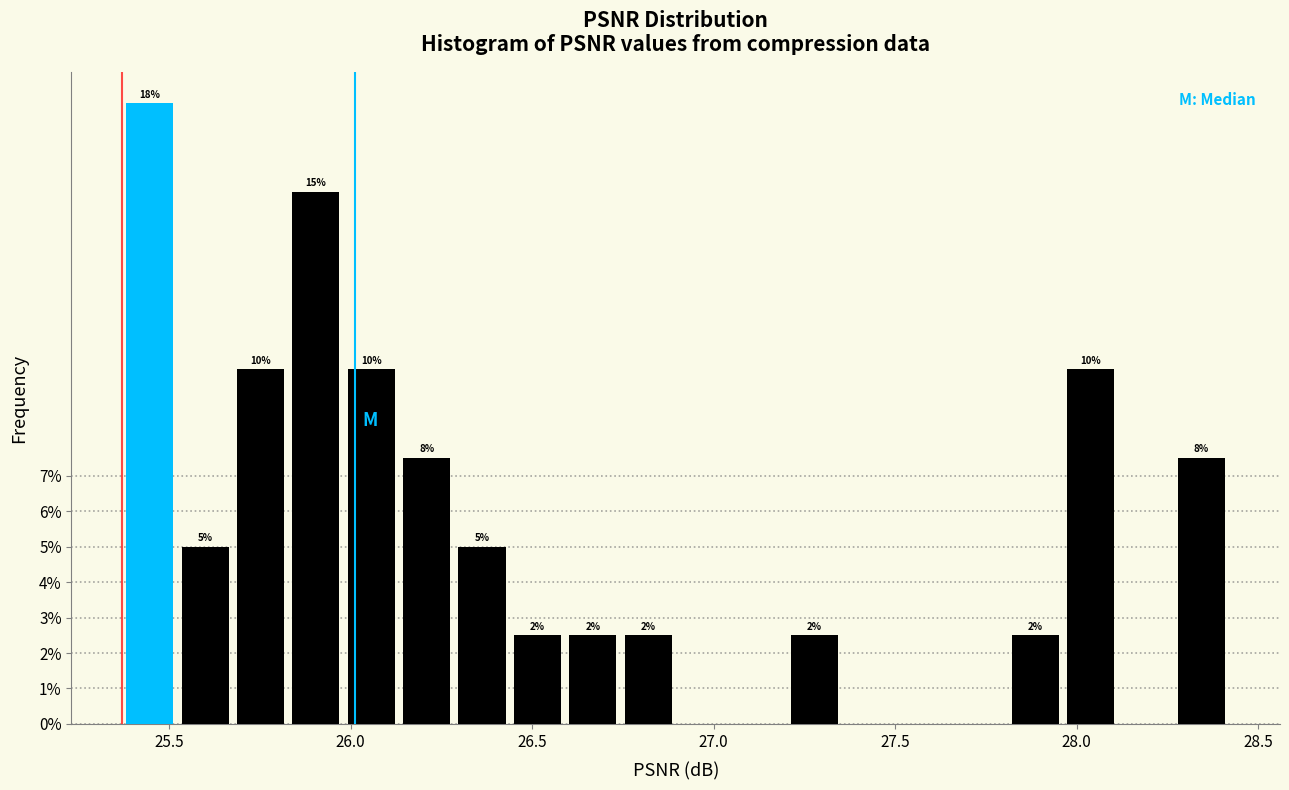

Around what value on the x-axis is the tallest bar? Give the approximate position of its centre, as read against the axis.

25.45